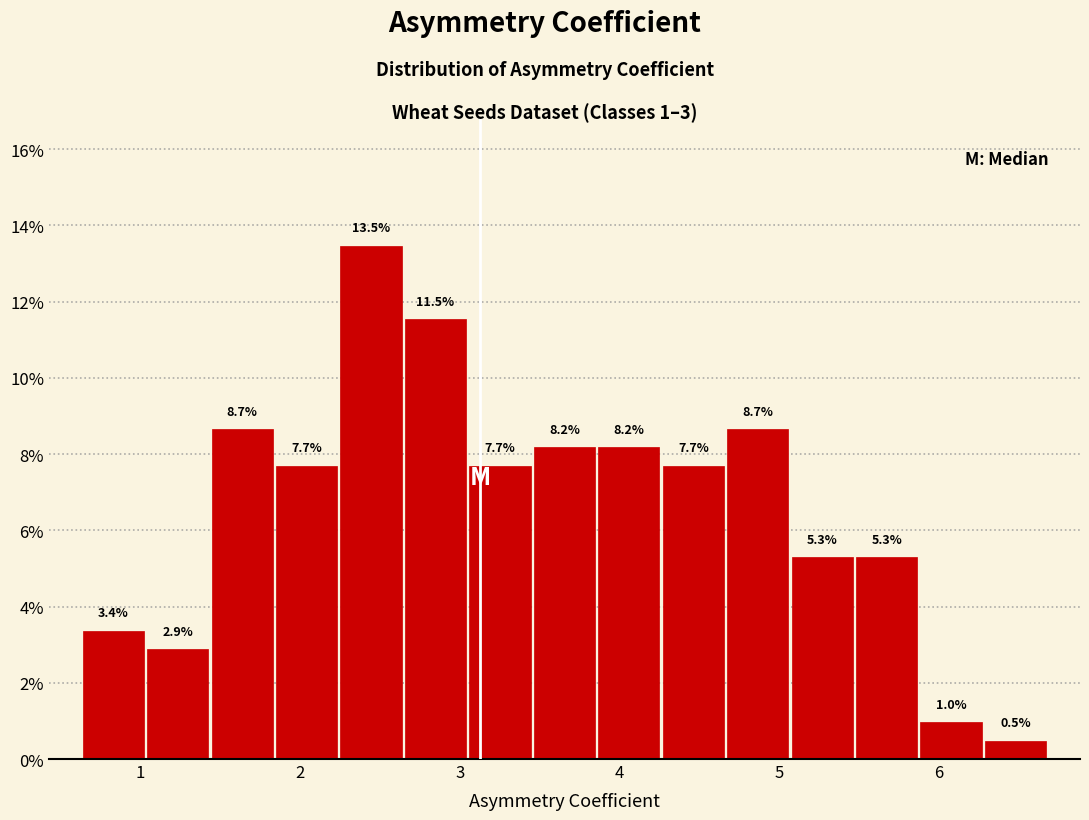

Over which range of the x-axis is the bar tallest?

2.2 to 2.6